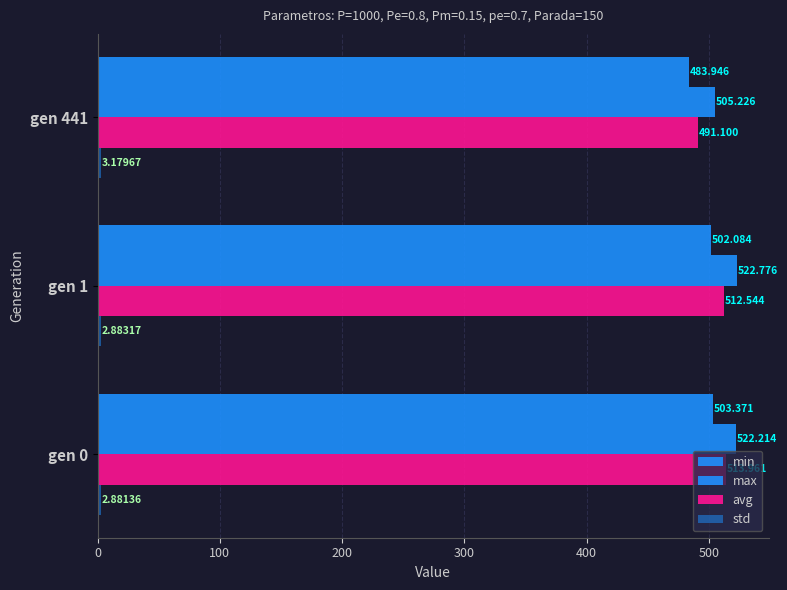

What is the value of the std bar at the 2nd from the left?

2.9